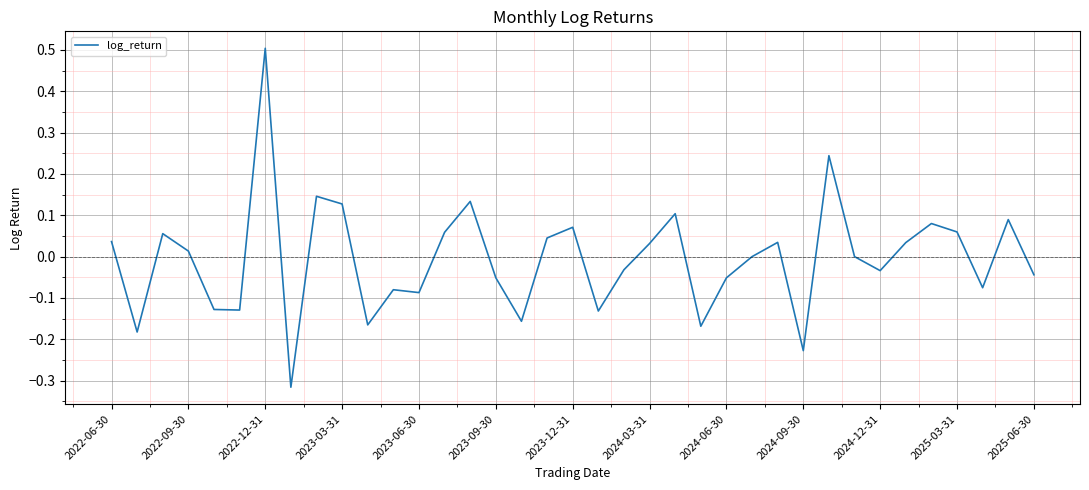

What is the maximum value shown in the chart?

0.5